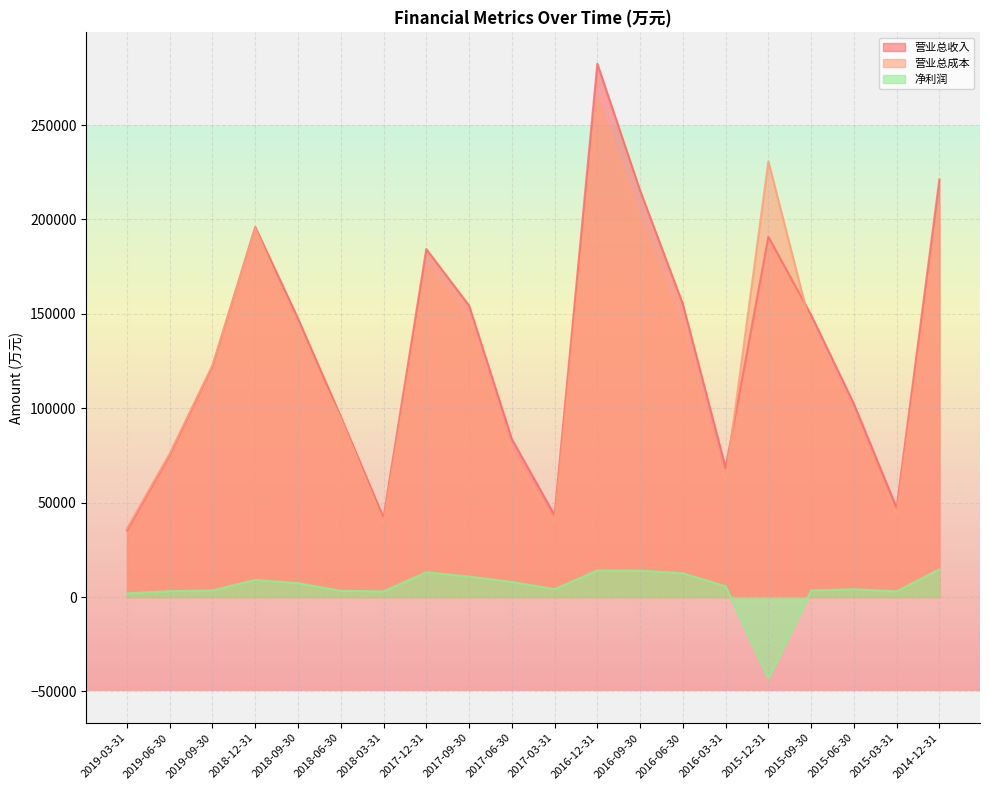

Reading left to right, list all the values displayed in this chart.

营业总收入: 2019-03-31=35326	2019-06-30=75263	2019-09-30=122315	2018-12-31=196050	2018-09-30=147500	2018-06-30=95572	2018-03-31=41990	2017-12-31=184294	2017-09-30=154407	2017-06-30=83650	2017-03-31=43293	2016-12-31=282443	2016-09-30=215339	2016-06-30=155140	2016-03-31=68355	2015-12-31=190801	2015-09-30=149388	2015-06-30=102319	2015-03-31=47209	2014-12-31=221159
营业总成本: 2019-03-31=36352	2019-06-30=76035	2019-09-30=122720	2018-12-31=195408	2018-09-30=141712	2018-06-30=94552	2018-03-31=39503	2017-12-31=174401	2017-09-30=145765	2017-06-30=77594	2017-03-31=39618	2016-12-31=264356	2016-09-30=199460	2016-06-30=139827	2016-03-31=61608	2015-12-31=230750	2015-09-30=142326	2015-06-30=96383	2015-03-31=43621	2014-12-31=207462
净利润: 2019-03-31=1938	2019-06-30=3101	2019-09-30=3496	2018-12-31=9065	2018-09-30=7346	2018-06-30=3267	2018-03-31=3024	2017-12-31=13096	2017-09-30=10839	2017-06-30=7988	2017-03-31=4153	2016-12-31=14065	2016-09-30=14017	2016-06-30=12582	2016-03-31=5660	2015-12-31=-43052	2015-09-30=3483	2015-06-30=4113	2015-03-31=3007	2014-12-31=14671